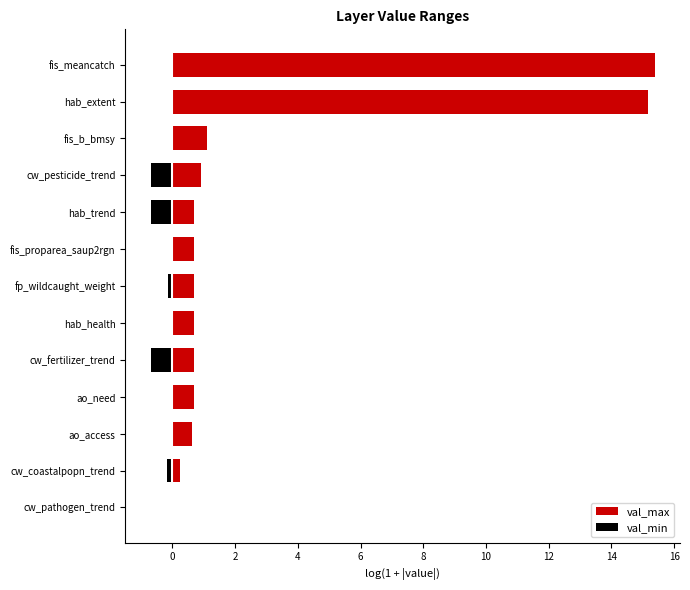

Does the chart contain any negative values?

Yes